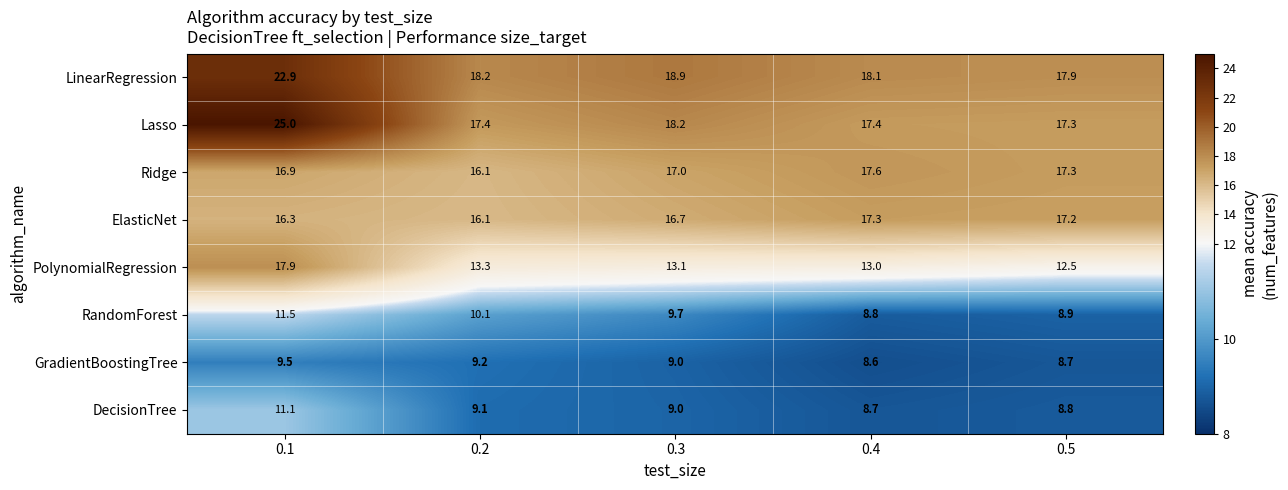

Which label corresponds to the smallest value in the chart?

0.4